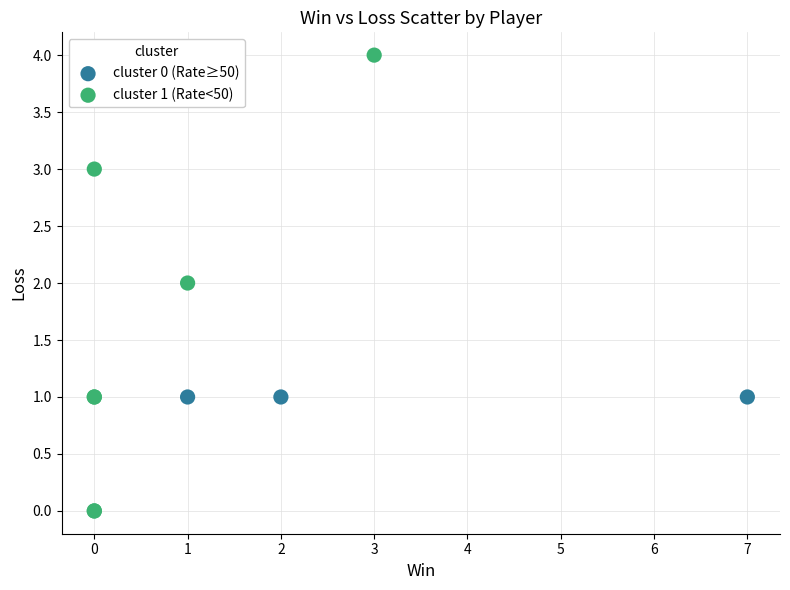

Which series reaches the minimum Y coordinate?

cluster 1 (Rate<50)